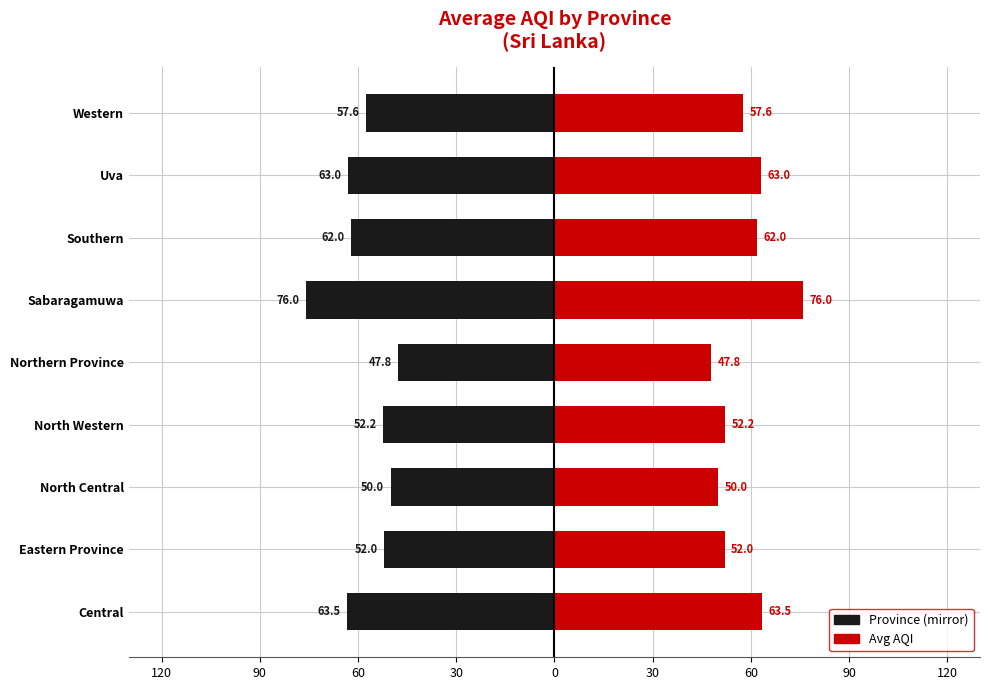

How many bars are there in total?

18